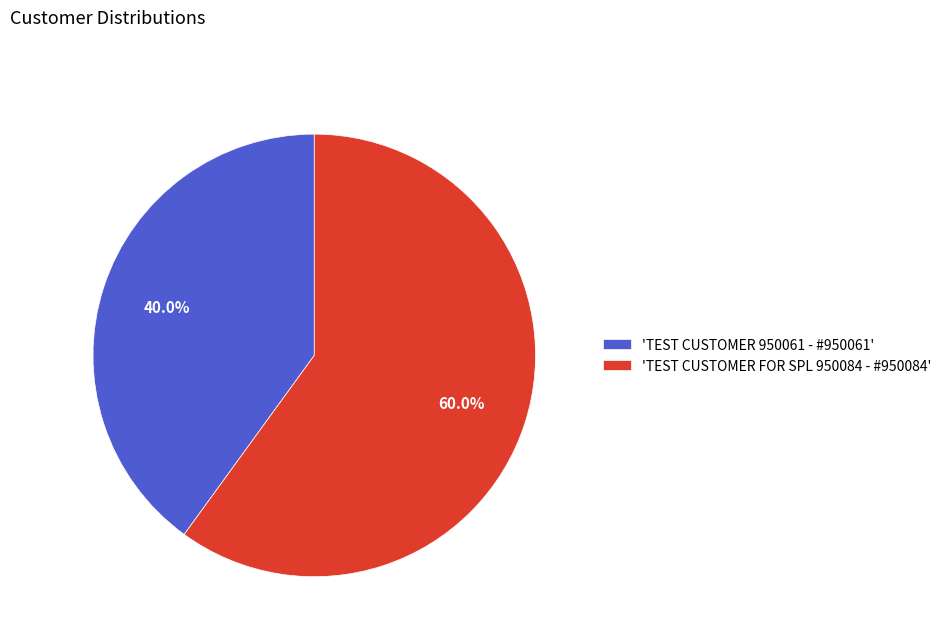

Is there any slice that represents more than half of the pie?

Yes